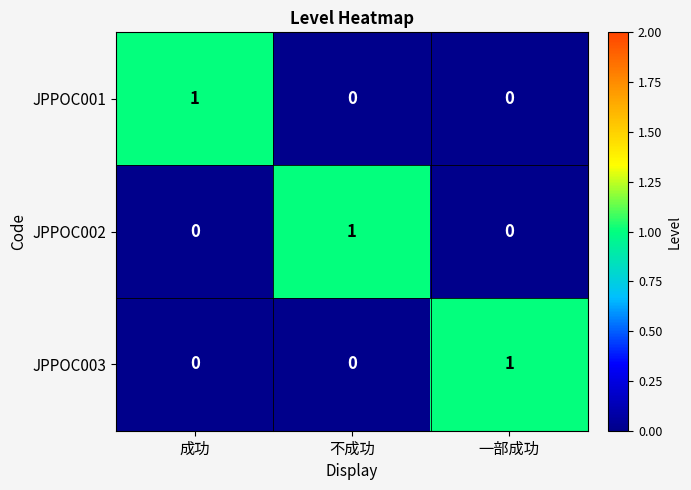

At how many categories does at least one series exceed 0?

3